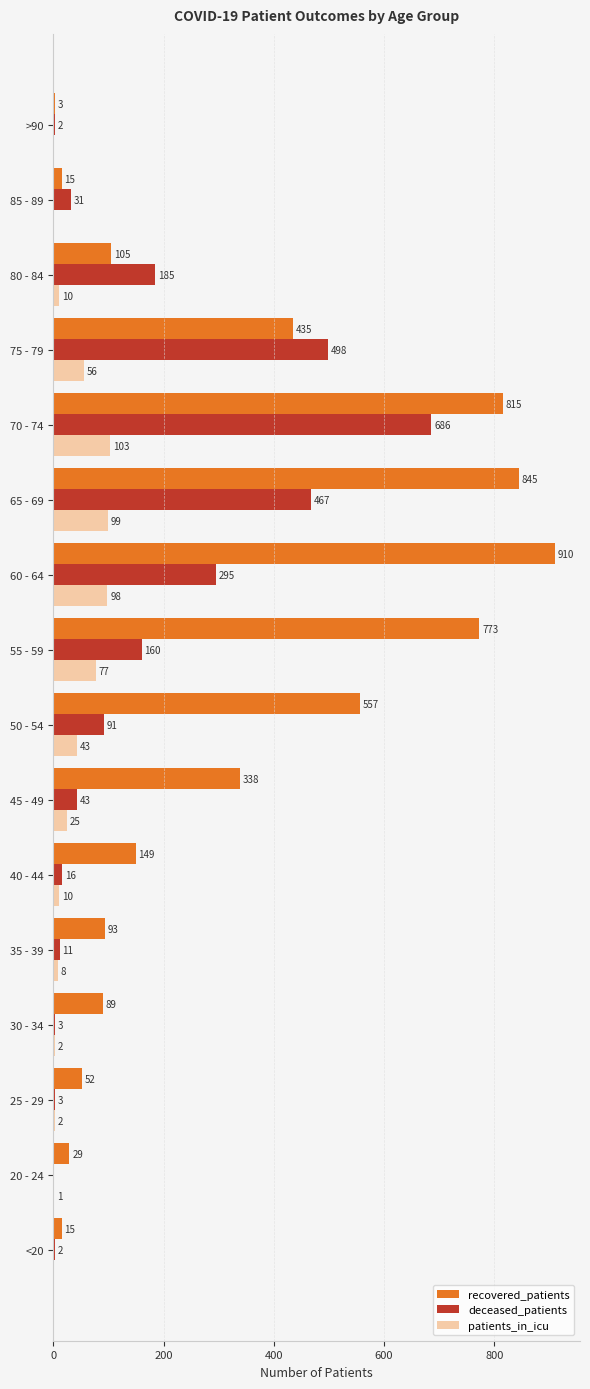

Which category has the highest value in the deceased_patients series?

70 - 74